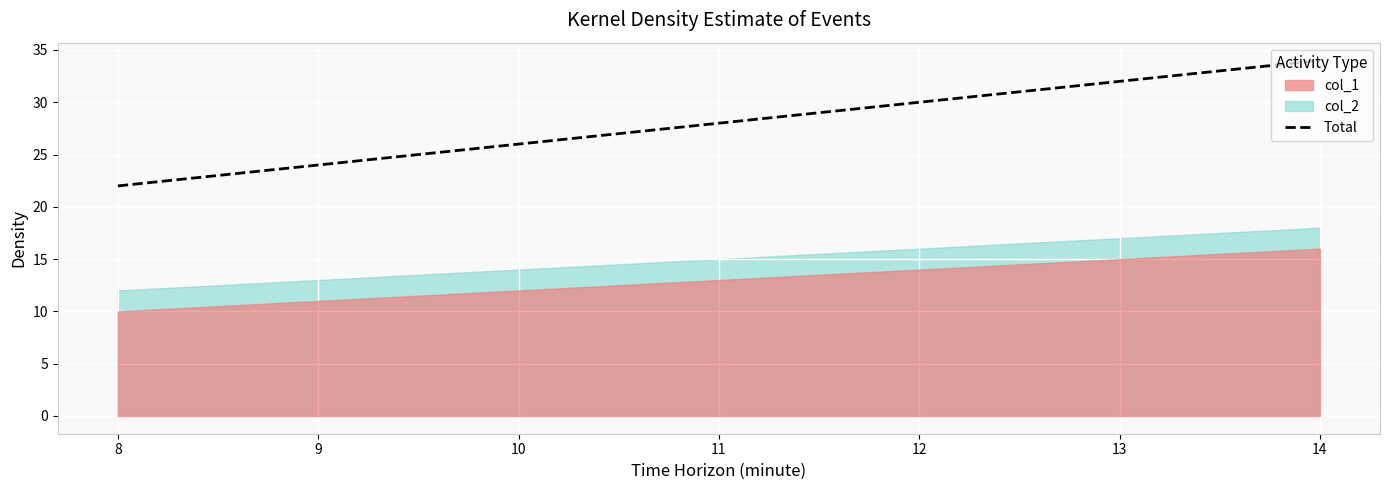

Count the number of categories in the chart.

2